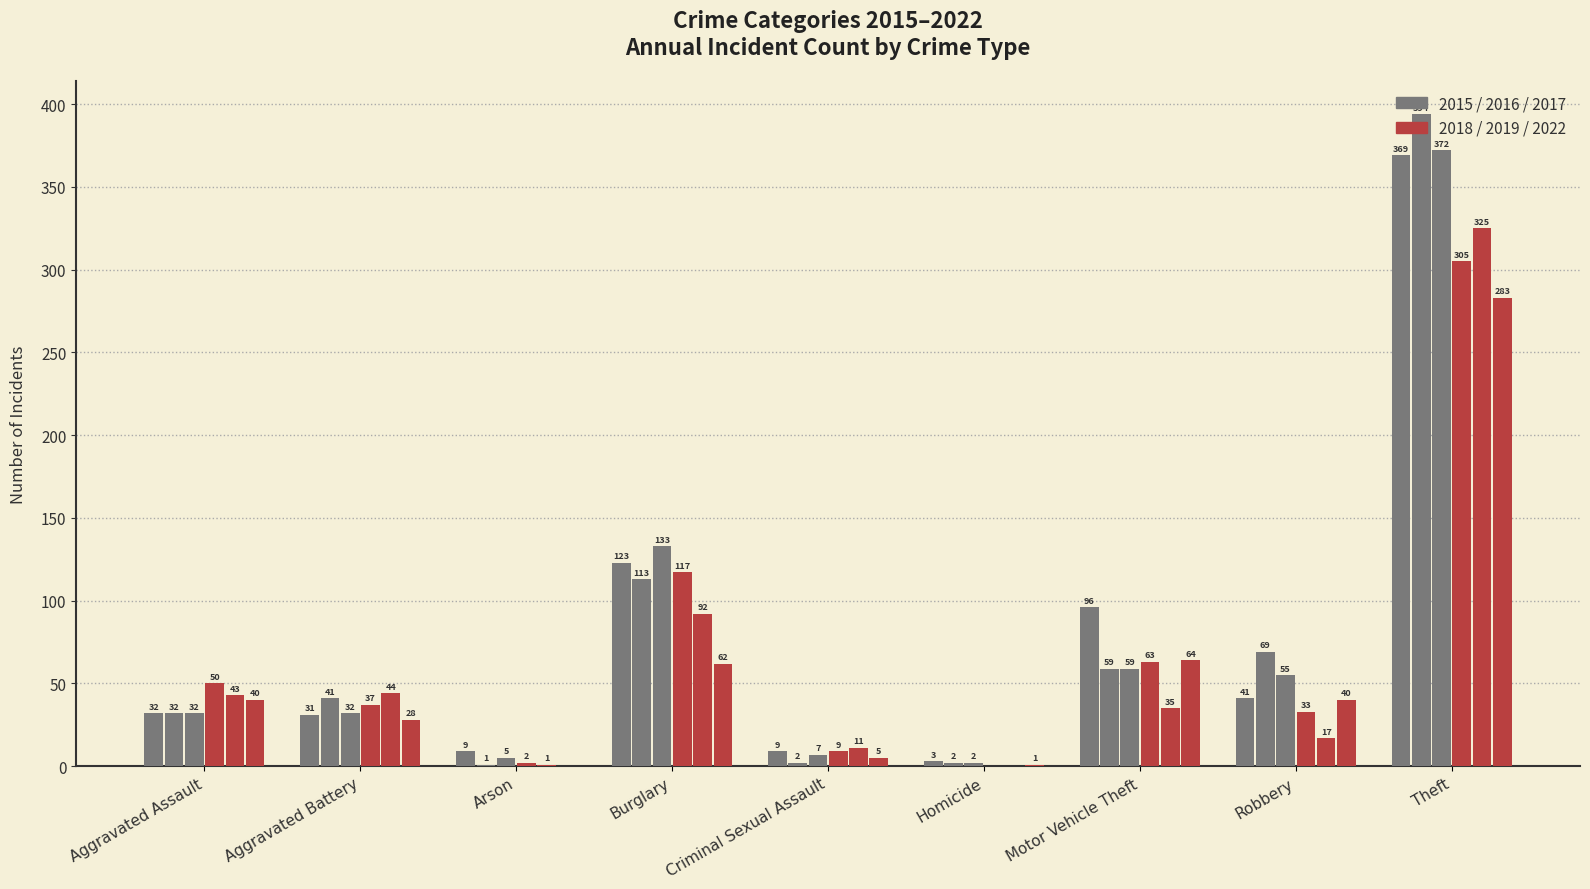

How many distinct data groups are displayed?

6